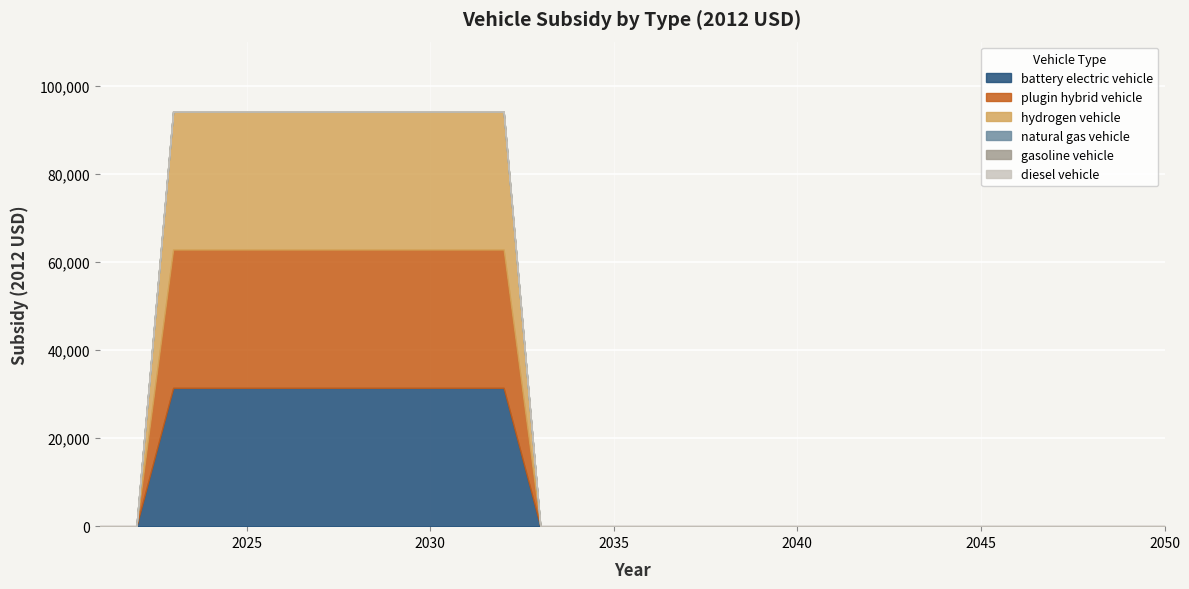

Rank the categories by hydrogen vehicle value from lowest to highest.

2021, 2022, 2033, 2034, 2035, 2036, 2037, 2038, 2039, 2040, 2041, 2042, 2043, 2044, 2045, 2046, 2047, 2048, 2049, 2050, 2023, 2024, 2025, 2026, 2027, 2028, 2029, 2030, 2031, 2032